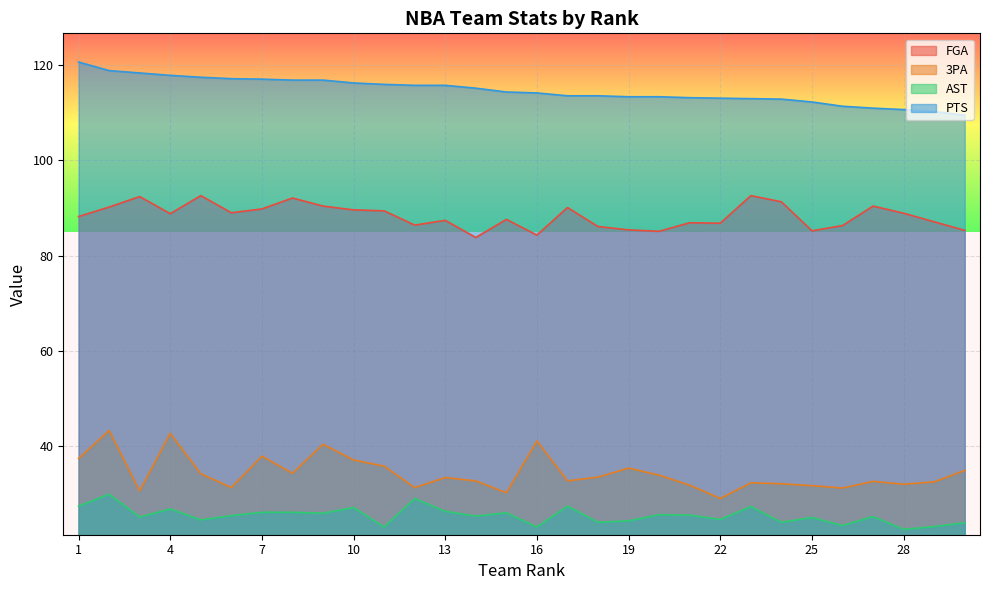

What is the value of the PTS point at the 2nd from the left?

118.9